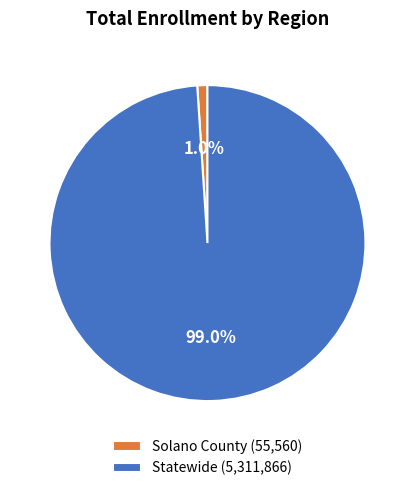

How much of the chart is everything except Statewide?

1.0%